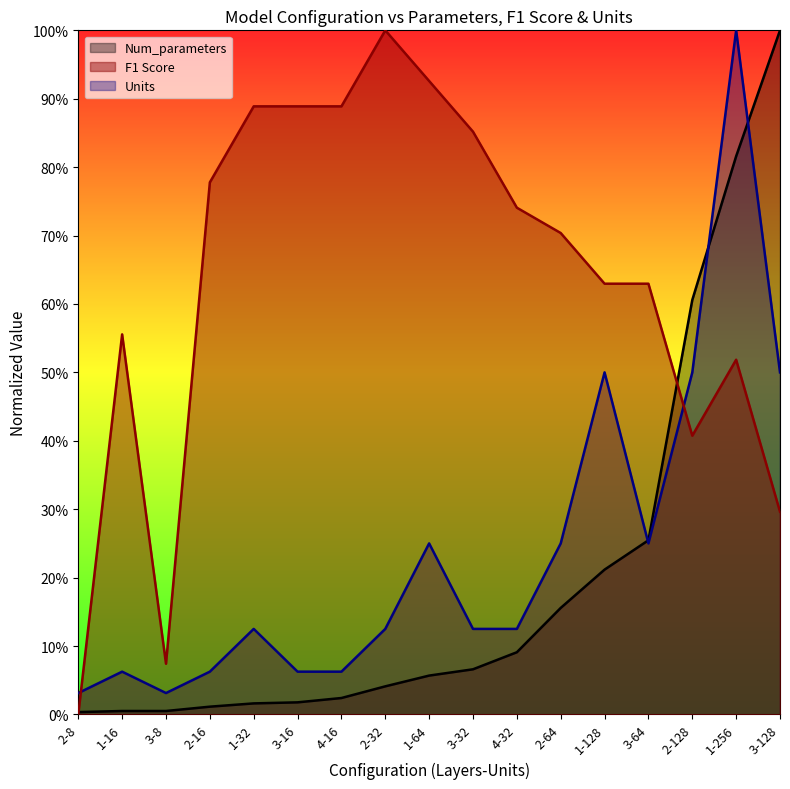

What are all the series names shown in the legend?

Num_parameters, F1 Score, Units